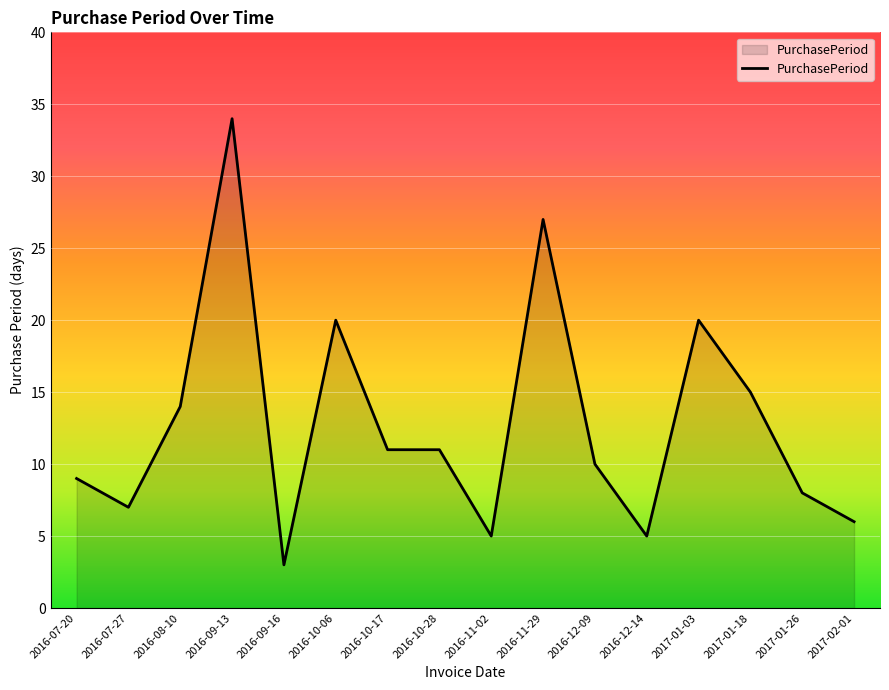

How many lines are shown in the chart?

1